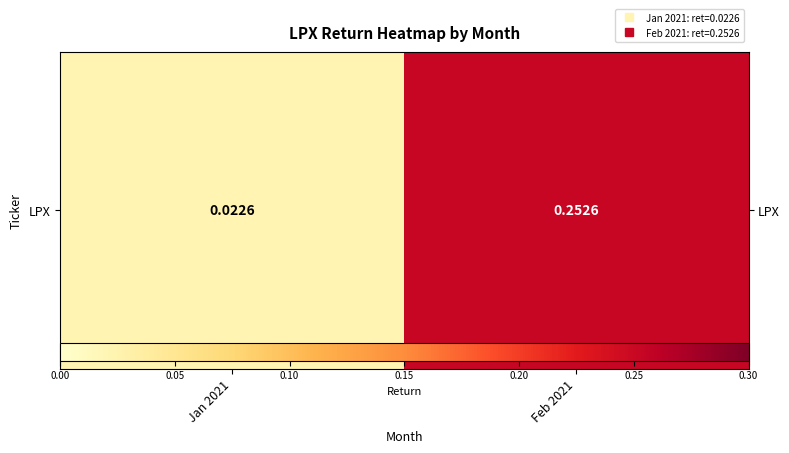

Which label corresponds to the smallest value in the chart?

Jan 2021